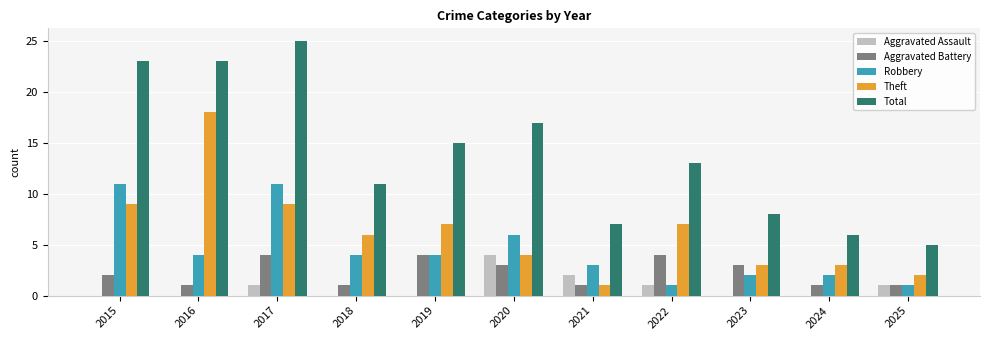

What are all the series names shown in the legend?

Aggravated Assault, Aggravated Battery, Robbery, Theft, Total